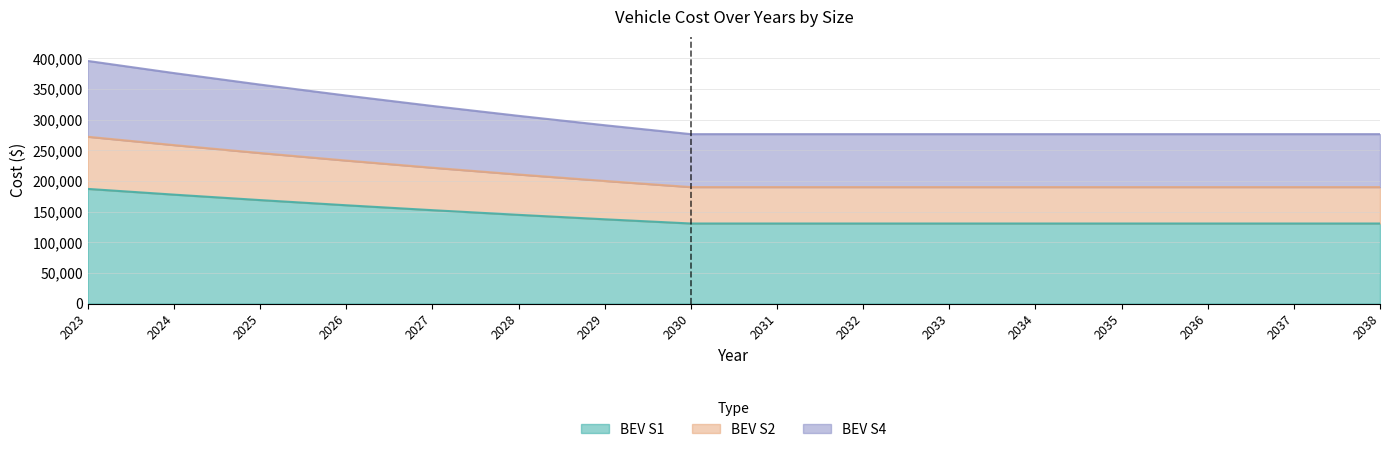

Does the chart display data point markers on the line(s)?

No